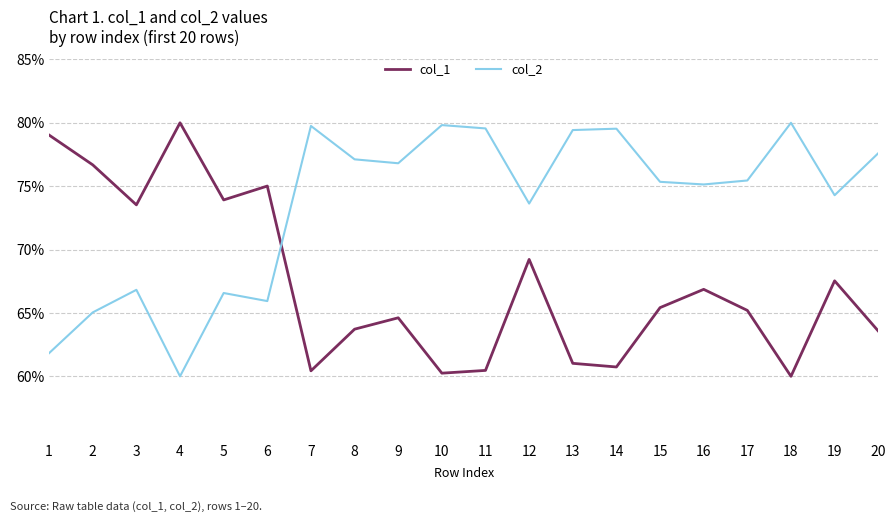

At which label is col_2 closest to 70?

3